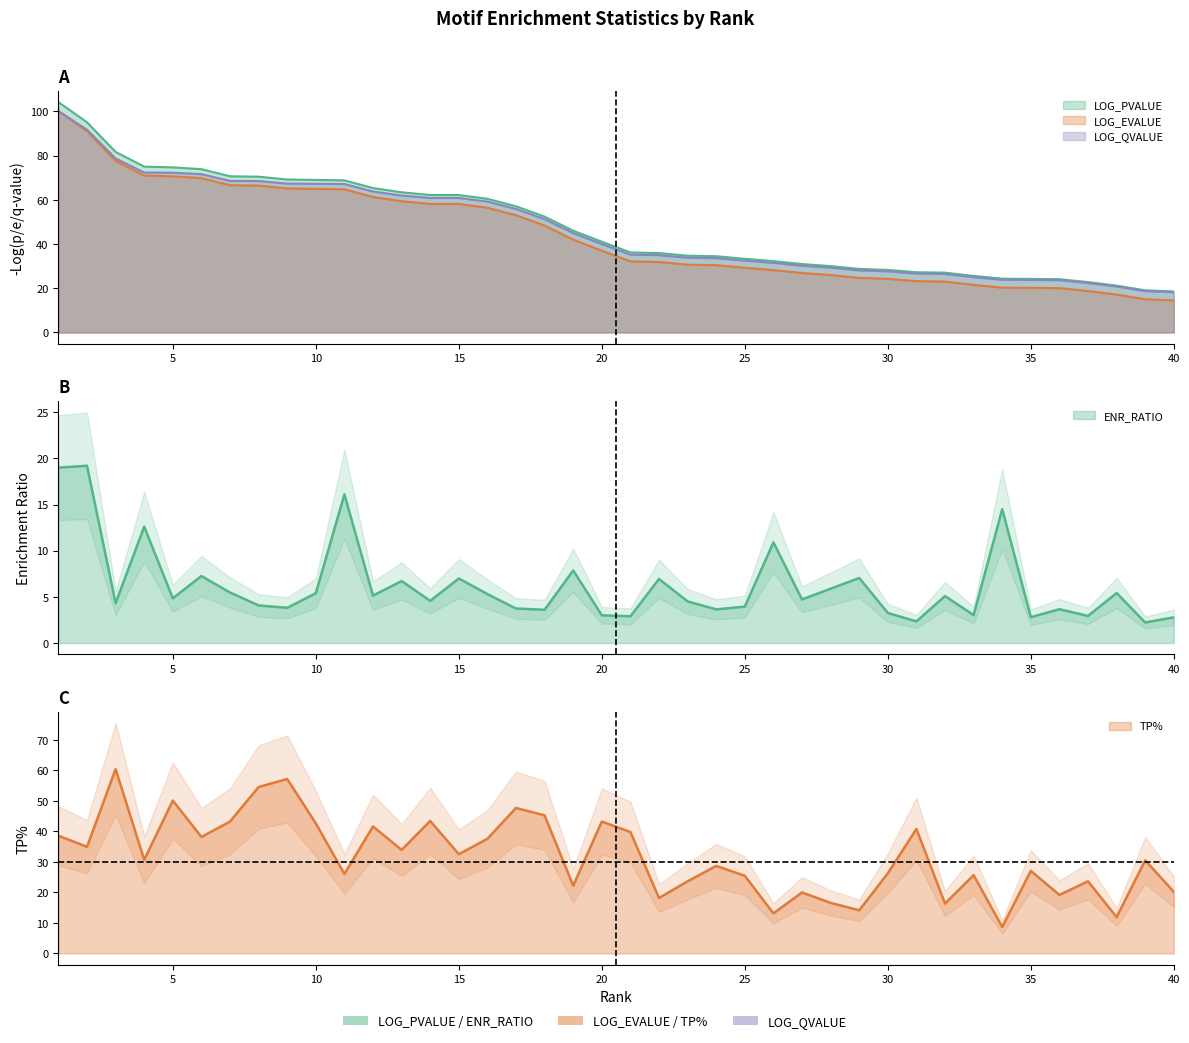

What value does the LOG_EVALUE series have at 5?

70.7